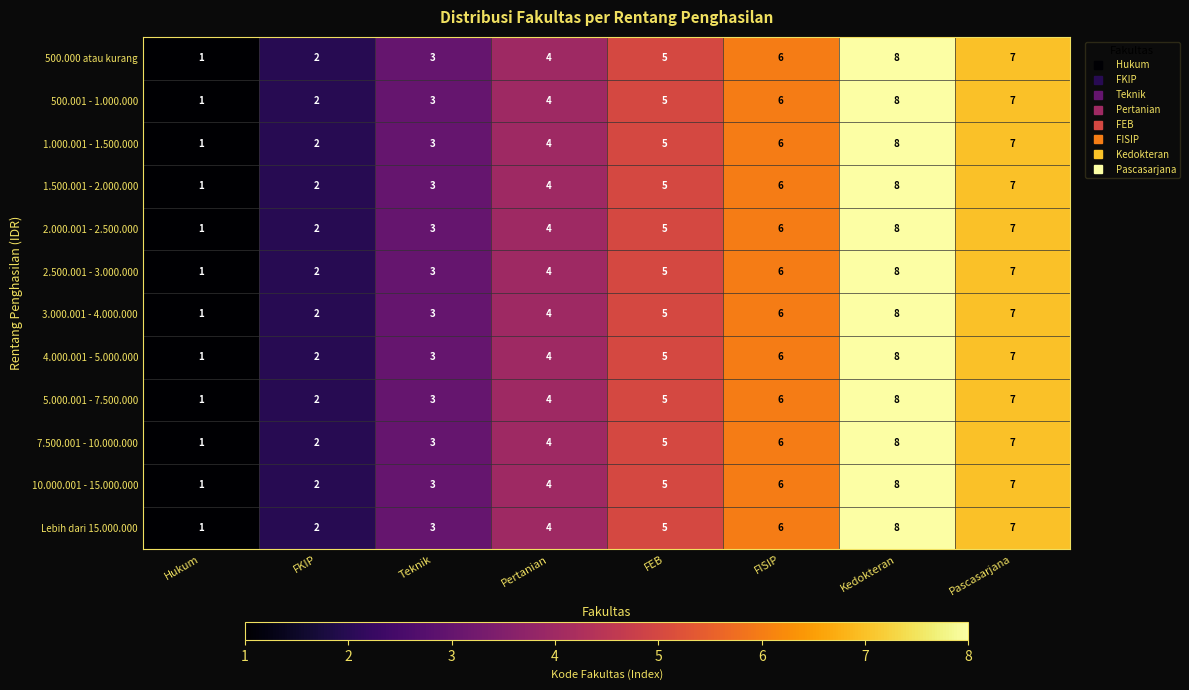

Which category has the highest value across all series?

Kedokteran